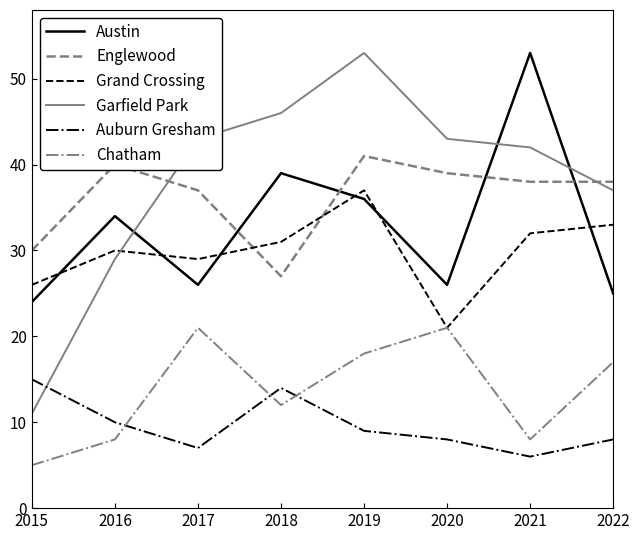

What is the difference between the second highest and minimum values in the Garfield Park series?

35